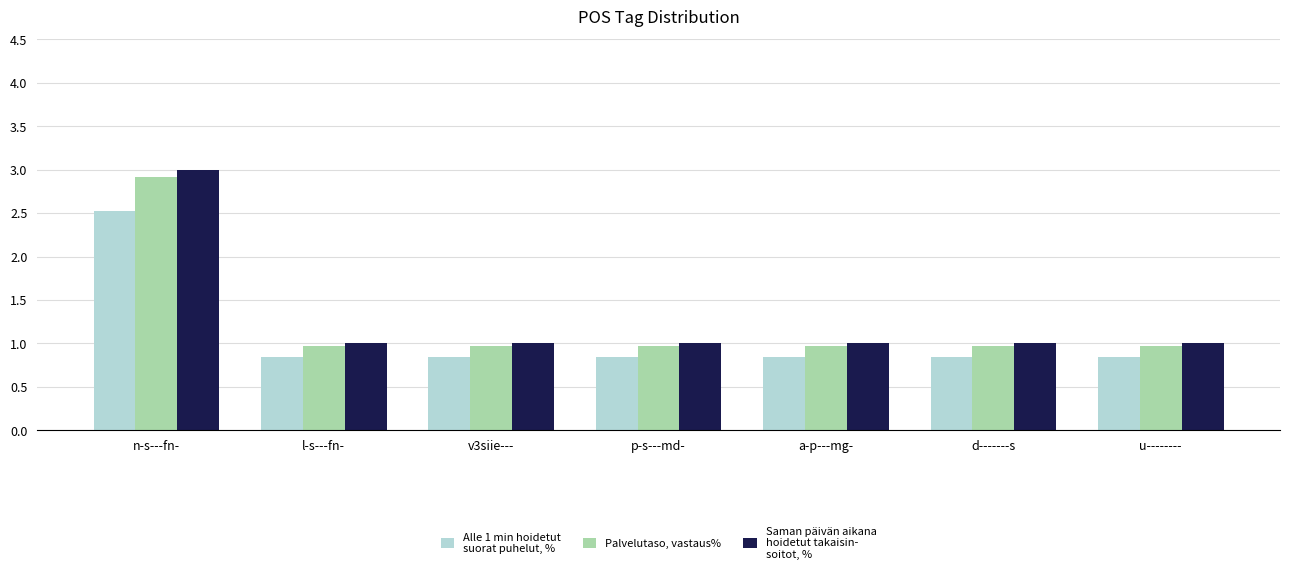

What is the spread (max minus min) of values at n-s---fn-?

0.5